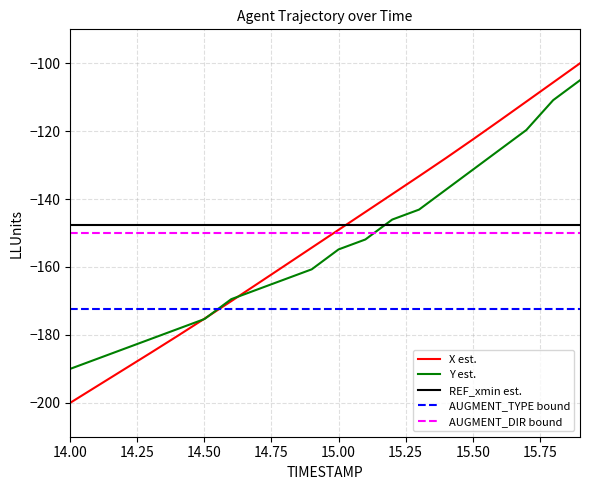

What is the minimum value shown in the chart?

-200.0